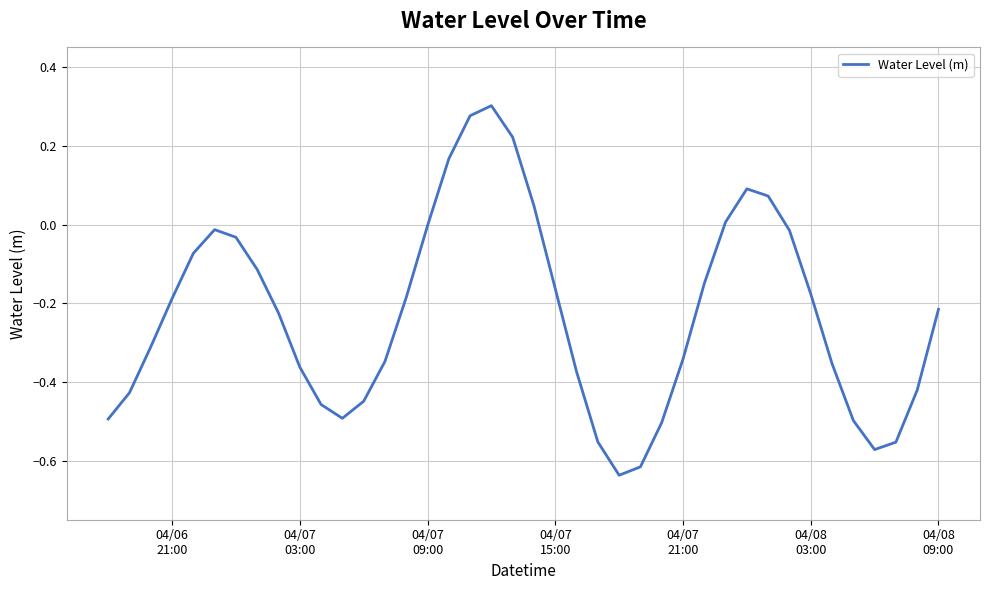

What is the difference between the maximum and minimum values?

0.9